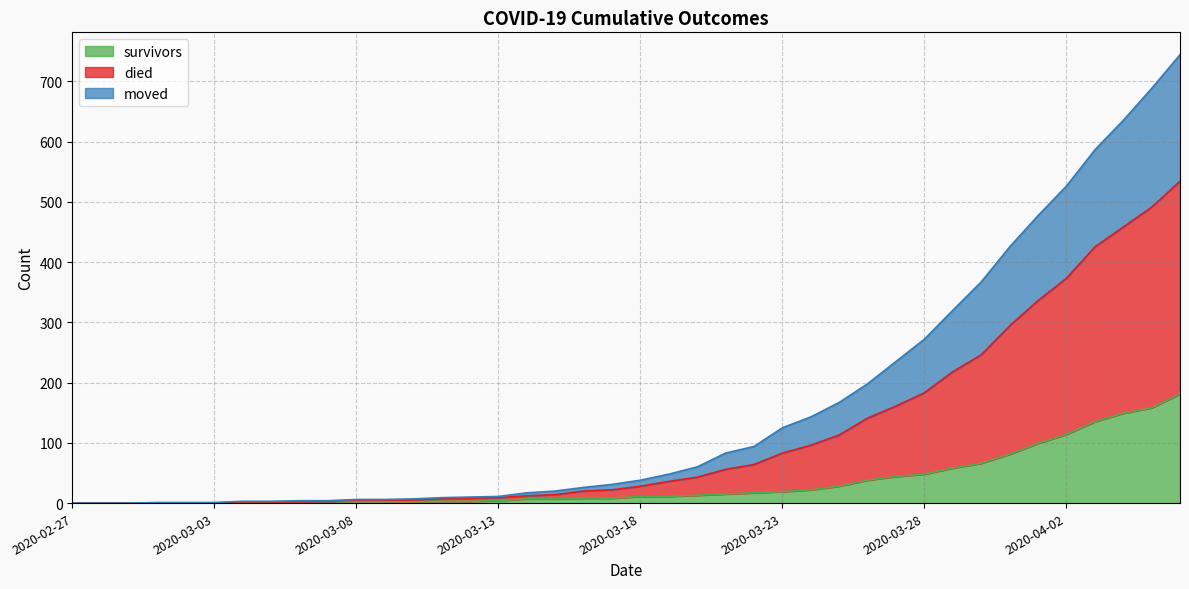

Between 2020-03-13 and 2020-03-26, which series saw the biggest shift?

died